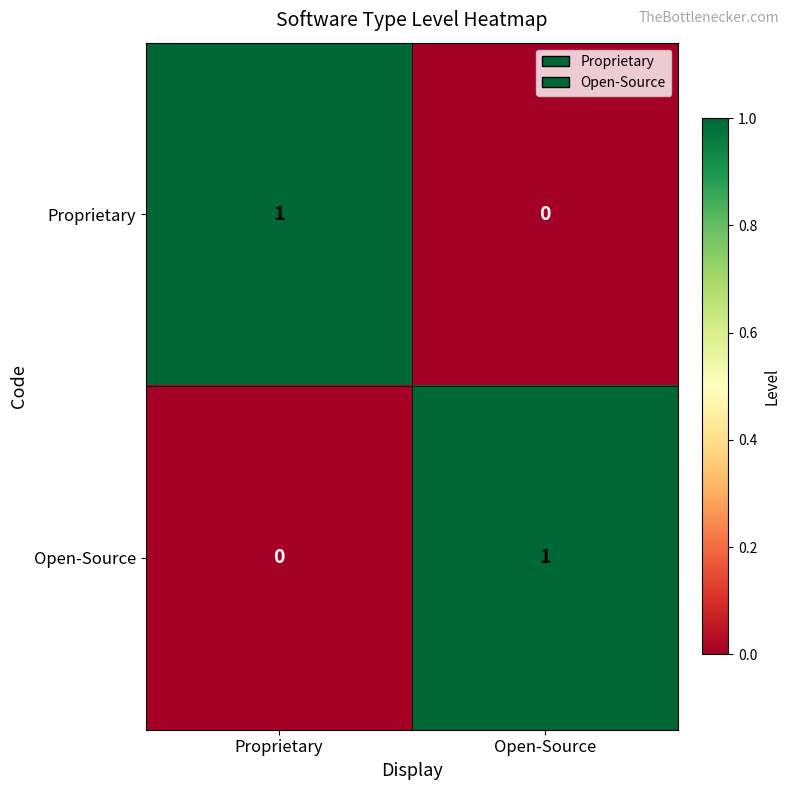

Is it true that Proprietary equals 1 at Proprietary?

True